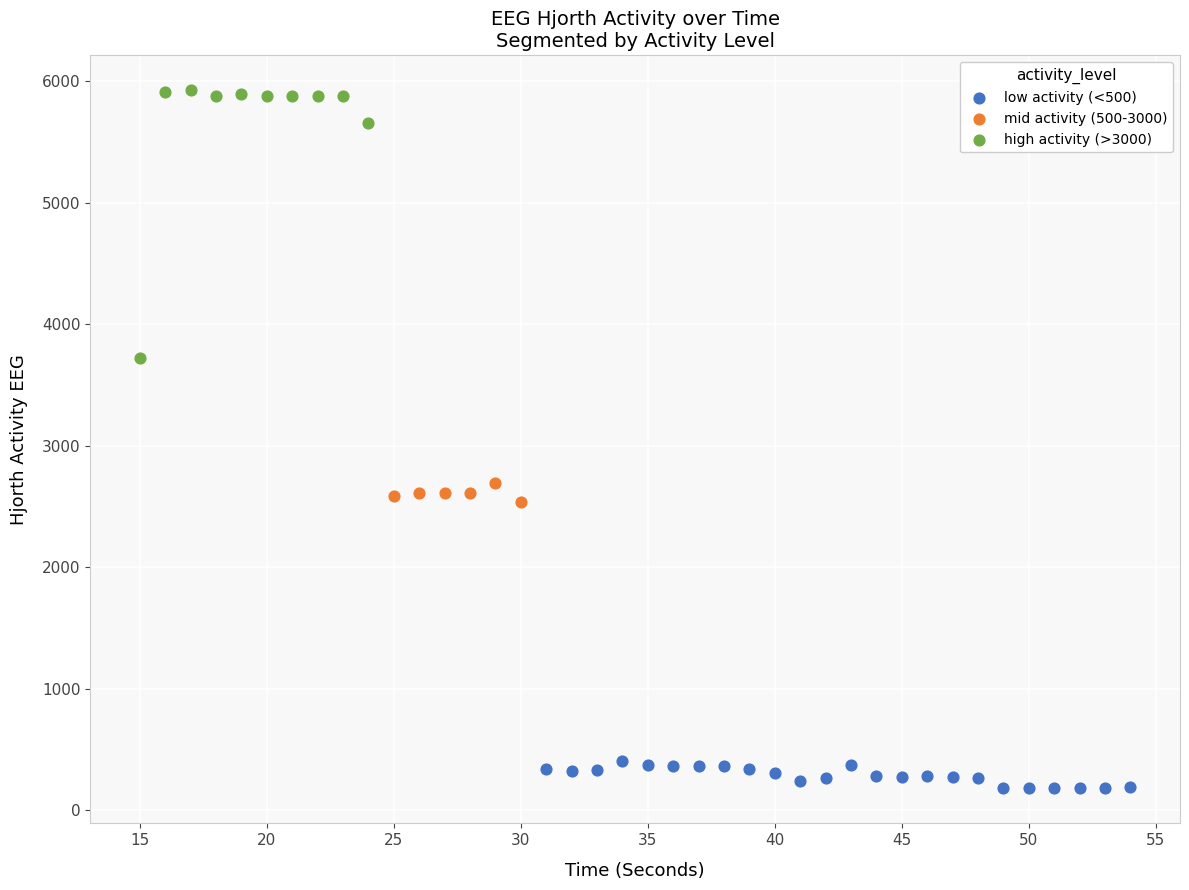

Which series contains the highest Y value?

high activity (>3000)